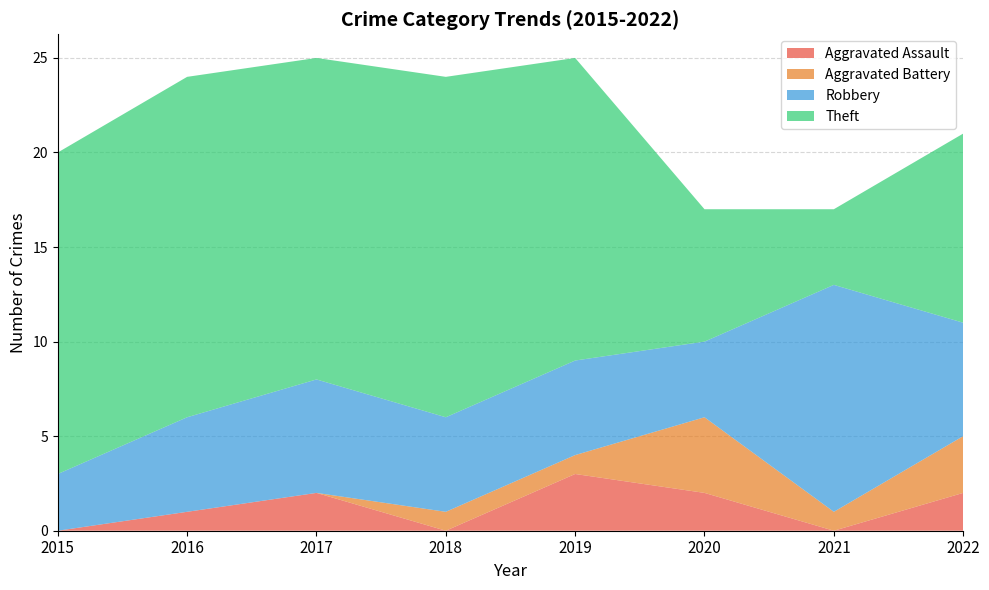

Reading left to right, transcribe all the data shown in this chart.

Aggravated Assault: 2015=0	2016=1	2017=2	2018=0	2019=3	2020=2	2021=0	2022=2
Aggravated Battery: 2015=0	2016=0	2017=0	2018=1	2019=1	2020=4	2021=1	2022=3
Robbery: 2015=3	2016=5	2017=6	2018=5	2019=5	2020=4	2021=12	2022=6
Theft: 2015=17	2016=18	2017=17	2018=18	2019=16	2020=7	2021=4	2022=10